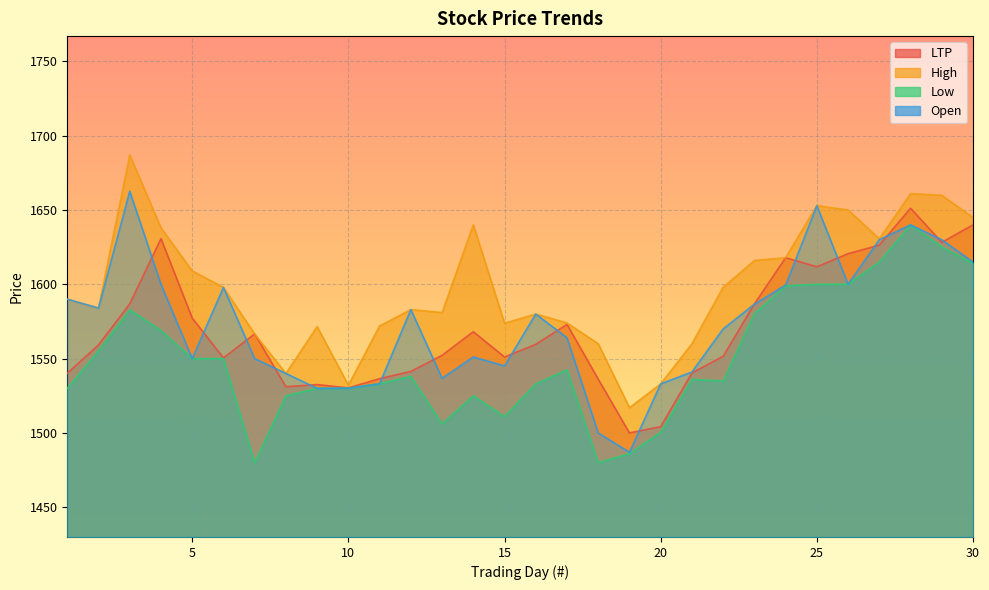

What is the value of the High point at the 4th from the left?

1638.0